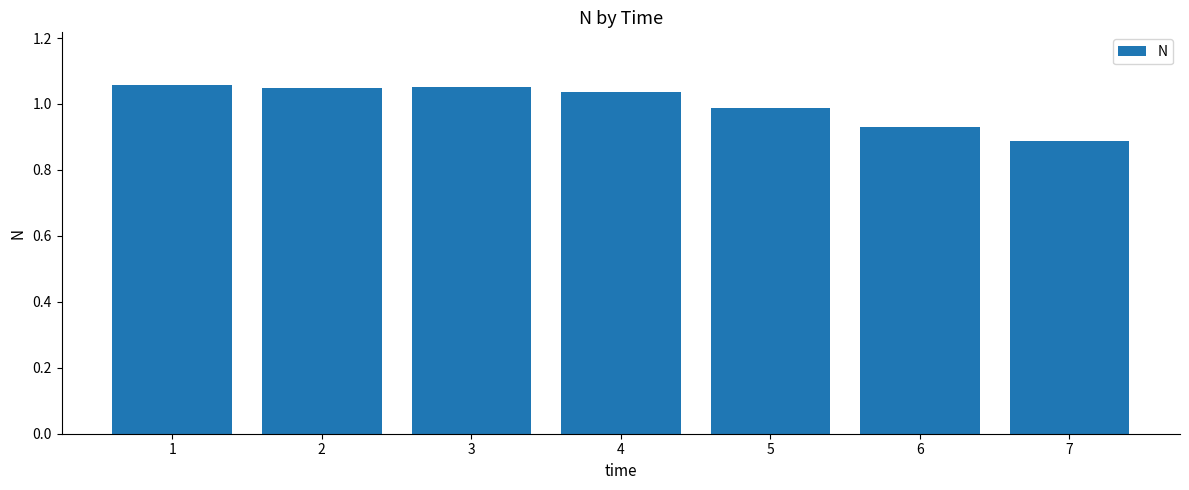

Which has a higher value, 6 or 7?

6